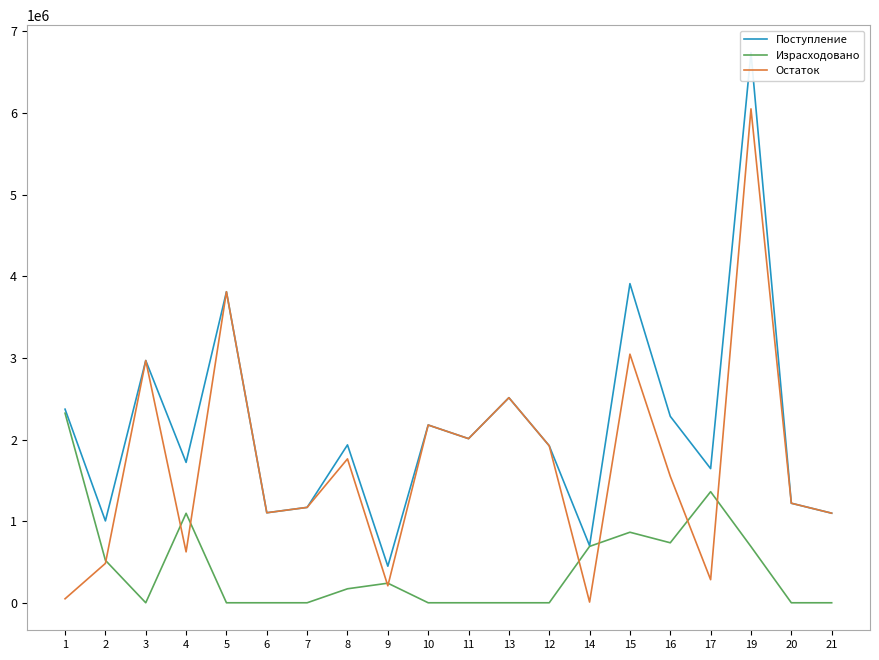

How many data points in Остаток are above 1549401?

10